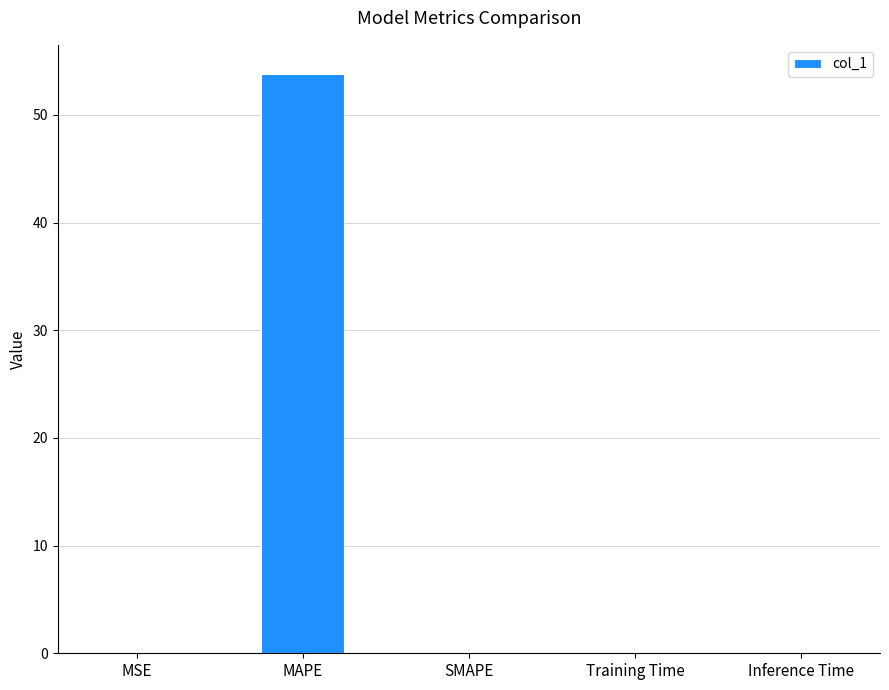

What is the change in value from MAPE to SMAPE?

-53.8